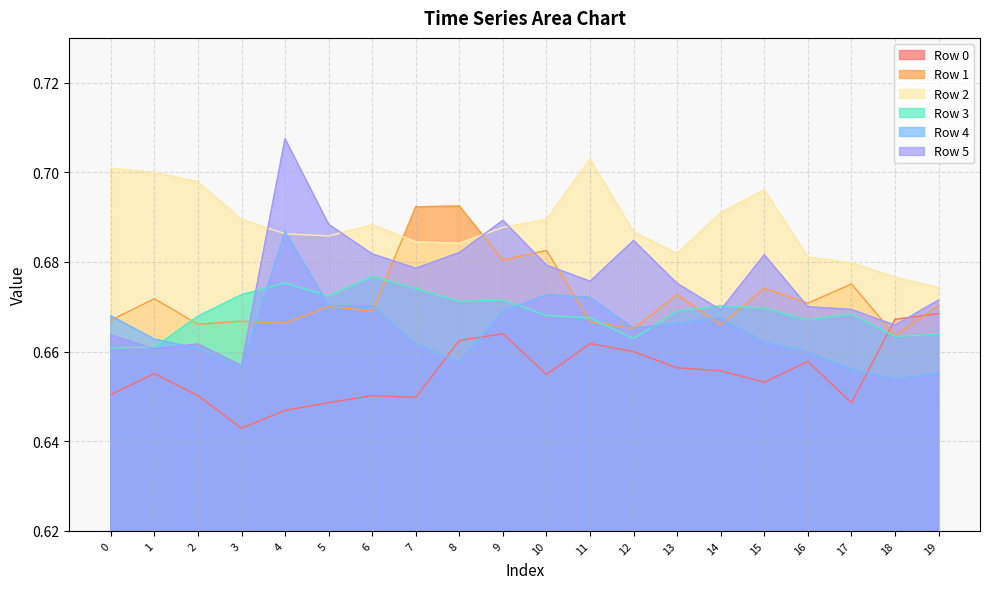

At which label does Row 4 reach its peak?

4